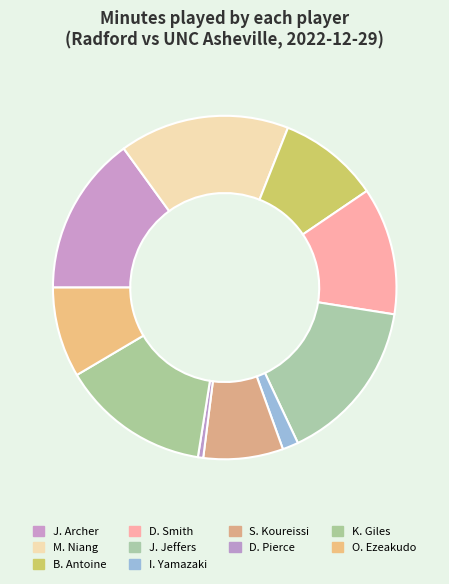

Is it true that J. Archer is 30% of the pie?

False